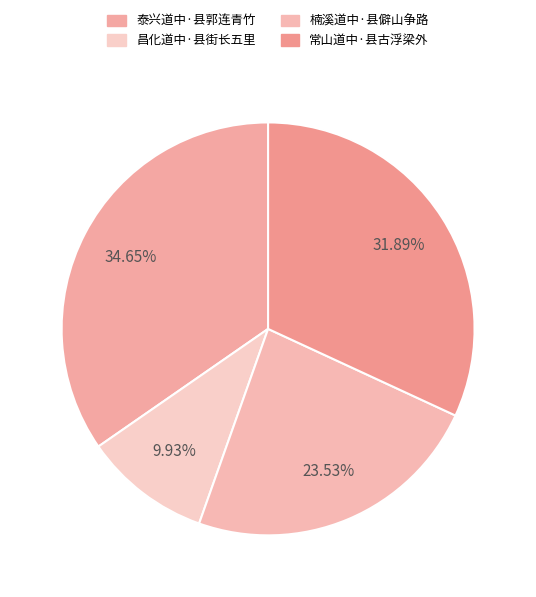

Is it true that 昌化道中·县街长五里 is 10% of the pie?

True